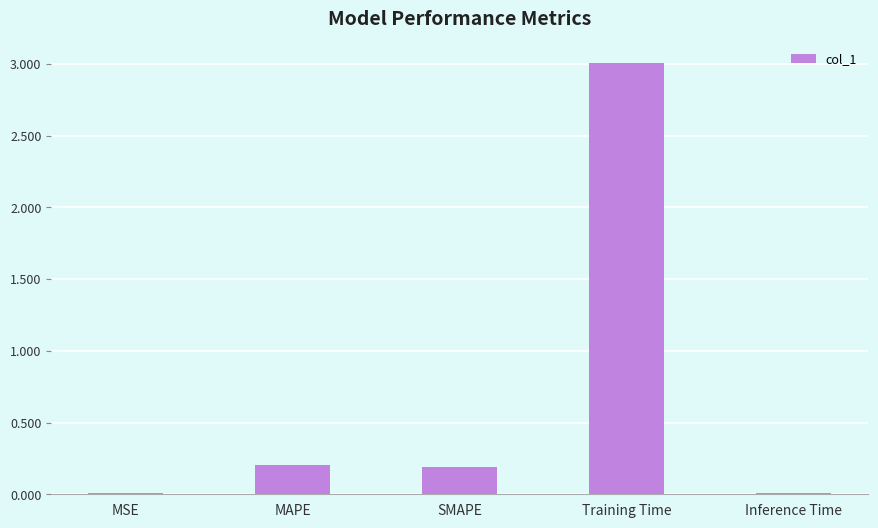

What is the change in value from SMAPE to Inference Time?

-0.2